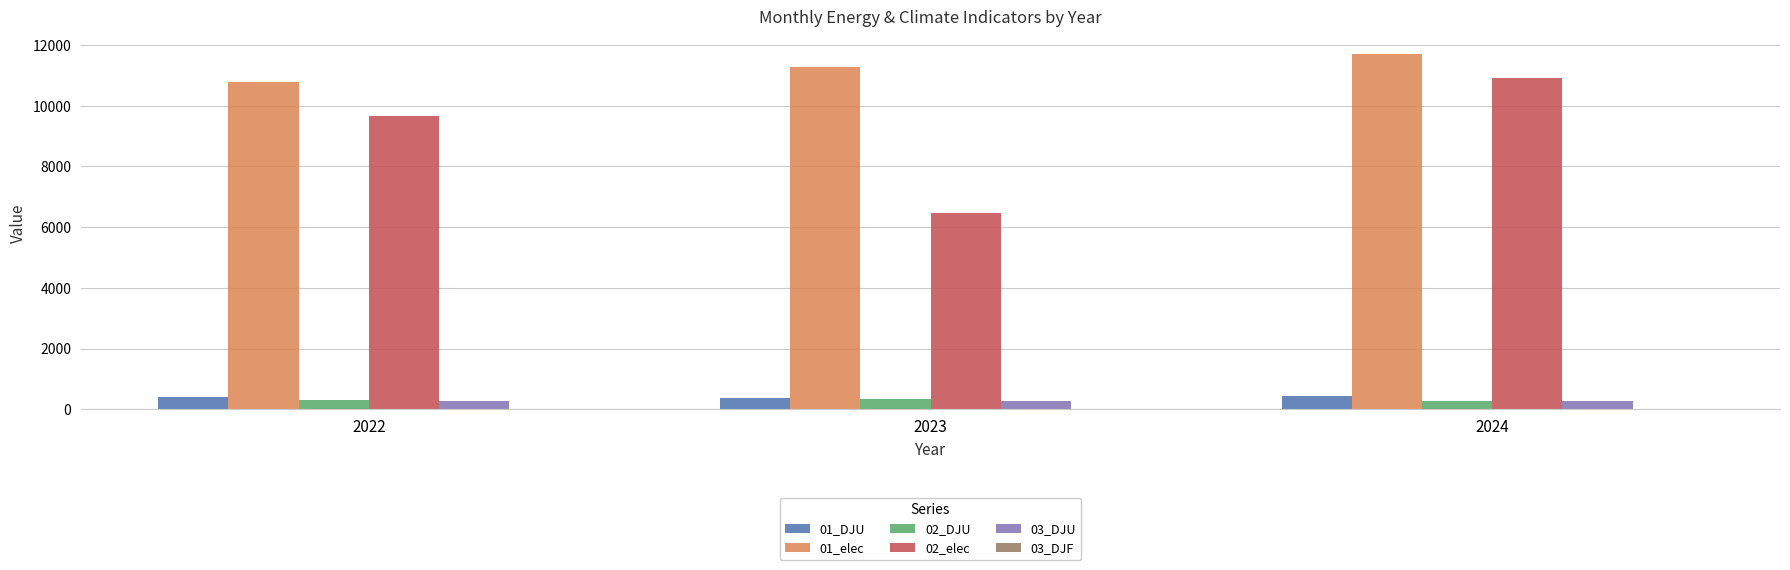

Which series changed the most between 2022 and 2024?

02_elec